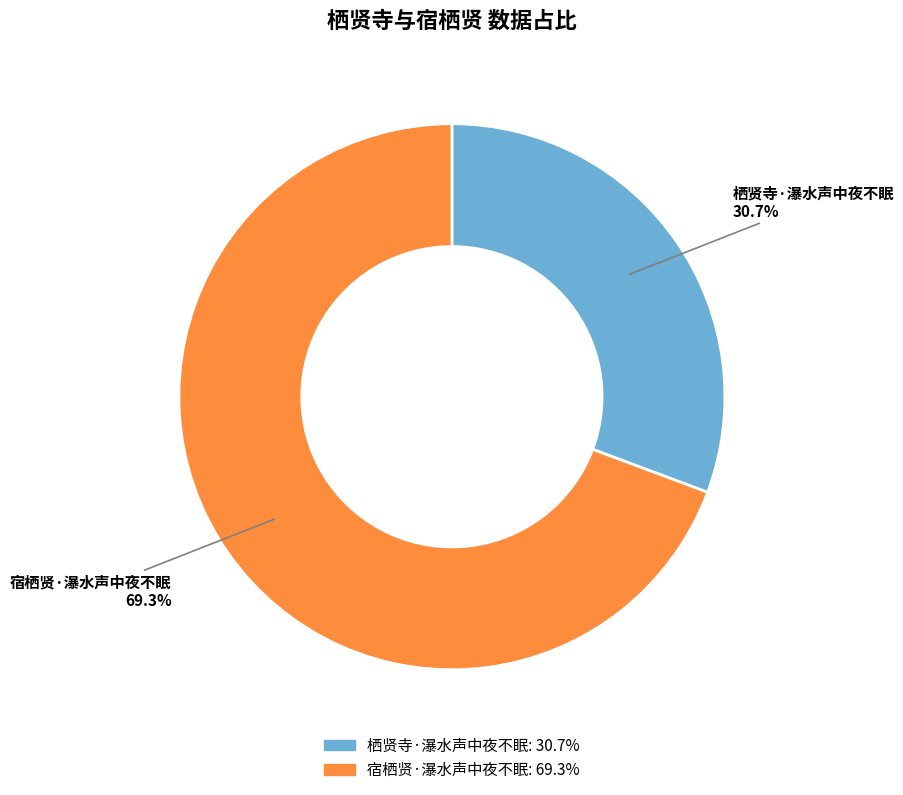

Which has a higher value, 栖贤寺·瀑水声中夜不眠 or 宿栖贤·瀑水声中夜不眠?

宿栖贤·瀑水声中夜不眠